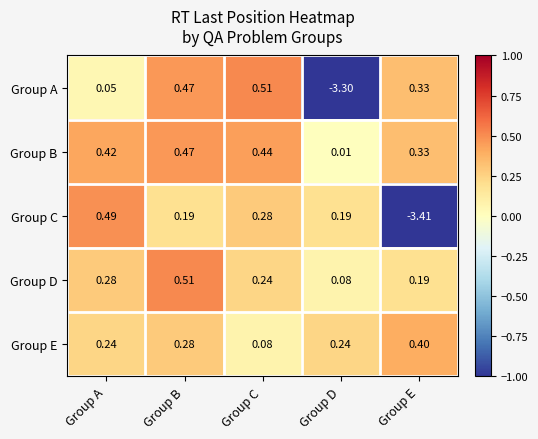

Which series has the widest spread of values?

Group C